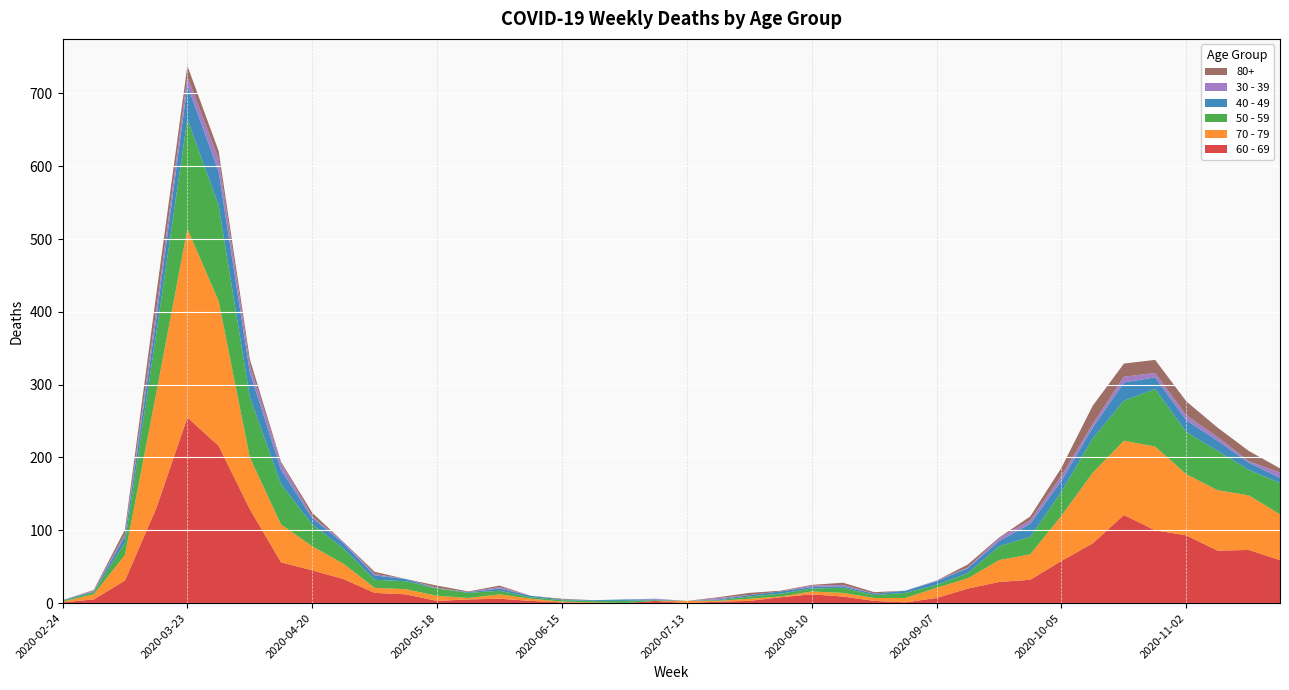

Reading left to right, extract all data points from this chart.

60 - 69: 2020-02-24=1	2020-03-02=5	2020-03-09=31	2020-03-16=130	2020-03-23=255	2020-03-30=216	2020-04-06=129	2020-04-13=56	2020-04-20=45	2020-04-27=33	2020-05-04=14	2020-05-11=12	2020-05-18=3	2020-05-25=5	2020-06-01=6	2020-06-08=3	2020-06-15=1	2020-06-22=0	2020-06-29=0	2020-07-06=3	2020-07-13=0	2020-07-20=2	2020-07-27=3	2020-08-03=8	2020-08-10=12	2020-08-17=9	2020-08-24=3	2020-08-31=1	2020-09-07=7	2020-09-14=20	2020-09-21=29	2020-09-28=32	2020-10-05=58	2020-10-12=82	2020-10-19=121	2020-10-26=100	2020-11-02=93	2020-11-09=72	2020-11-16=73	2020-11-23=59
70 - 79: 2020-02-24=1	2020-03-02=7	2020-03-09=35	2020-03-16=158	2020-03-23=259	2020-03-30=199	2020-04-06=71	2020-04-13=52	2020-04-20=33	2020-04-27=21	2020-05-04=7	2020-05-11=7	2020-05-18=7	2020-05-25=2	2020-06-01=6	2020-06-08=3	2020-06-15=1	2020-06-22=1	2020-06-29=0	2020-07-06=0	2020-07-13=3	2020-07-20=1	2020-07-27=3	2020-08-03=1	2020-08-10=4	2020-08-17=5	2020-08-24=4	2020-08-31=6	2020-09-07=14	2020-09-14=14	2020-09-21=30	2020-09-28=35	2020-10-05=62	2020-10-12=97	2020-10-19=102	2020-10-26=115	2020-11-02=84	2020-11-09=83	2020-11-16=75	2020-11-23=63
50 - 59: 2020-02-24=1	2020-03-02=3	2020-03-09=17	2020-03-16=81	2020-03-23=151	2020-03-30=131	2020-04-06=83	2020-04-13=55	2020-04-20=30	2020-04-27=21	2020-05-04=11	2020-05-11=11	2020-05-18=10	2020-05-25=7	2020-06-01=5	2020-06-08=2	2020-06-15=2	2020-06-22=2	2020-06-29=3	2020-07-06=1	2020-07-13=0	2020-07-20=1	2020-07-27=3	2020-08-03=4	2020-08-10=4	2020-08-17=7	2020-08-24=4	2020-08-31=7	2020-09-07=4	2020-09-14=7	2020-09-21=19	2020-09-28=24	2020-10-05=33	2020-10-12=47	2020-10-19=55	2020-10-26=79	2020-11-02=58	2020-11-09=54	2020-11-16=35	2020-11-23=43
40 - 49: 2020-02-24=1	2020-03-02=1	2020-03-09=9	2020-03-16=21	2020-03-23=46	2020-03-30=47	2020-04-06=34	2020-04-13=20	2020-04-20=9	2020-04-27=7	2020-05-04=6	2020-05-11=3	2020-05-18=0	2020-05-25=1	2020-06-01=3	2020-06-08=2	2020-06-15=1	2020-06-22=1	2020-06-29=2	2020-07-06=1	2020-07-13=0	2020-07-20=1	2020-07-27=2	2020-08-03=3	2020-08-10=2	2020-08-17=2	2020-08-24=2	2020-08-31=3	2020-09-07=5	2020-09-14=7	2020-09-21=7	2020-09-28=18	2020-10-05=15	2020-10-12=15	2020-10-19=25	2020-10-26=16	2020-11-02=16	2020-11-09=14	2020-11-16=10	2020-11-23=7
30 - 39: 2020-02-24=0	2020-03-02=1	2020-03-09=3	2020-03-16=12	2020-03-23=12	2020-03-30=17	2020-04-06=10	2020-04-13=9	2020-04-20=2	2020-04-27=2	2020-05-04=2	2020-05-11=0	2020-05-18=1	2020-05-25=0	2020-06-01=2	2020-06-08=0	2020-06-15=0	2020-06-22=0	2020-06-29=0	2020-07-06=1	2020-07-13=0	2020-07-20=2	2020-07-27=0	2020-08-03=0	2020-08-10=2	2020-08-17=2	2020-08-24=0	2020-08-31=0	2020-09-07=1	2020-09-14=1	2020-09-21=4	2020-09-28=5	2020-10-05=7	2020-10-12=5	2020-10-19=8	2020-10-26=6	2020-11-02=7	2020-11-09=5	2020-11-16=2	2020-11-23=7
80+: 2020-02-24=0	2020-03-02=1	2020-03-09=6	2020-03-16=21	2020-03-23=15	2020-03-30=11	2020-04-06=8	2020-04-13=2	2020-04-20=5	2020-04-27=0	2020-05-04=3	2020-05-11=0	2020-05-18=3	2020-05-25=1	2020-06-01=2	2020-06-08=0	2020-06-15=1	2020-06-22=0	2020-06-29=0	2020-07-06=0	2020-07-13=0	2020-07-20=1	2020-07-27=3	2020-08-03=1	2020-08-10=1	2020-08-17=3	2020-08-24=2	2020-08-31=0	2020-09-07=0	2020-09-14=4	2020-09-21=1	2020-09-28=5	2020-10-05=11	2020-10-12=25	2020-10-19=18	2020-10-26=18	2020-11-02=19	2020-11-09=13	2020-11-16=14	2020-11-23=6